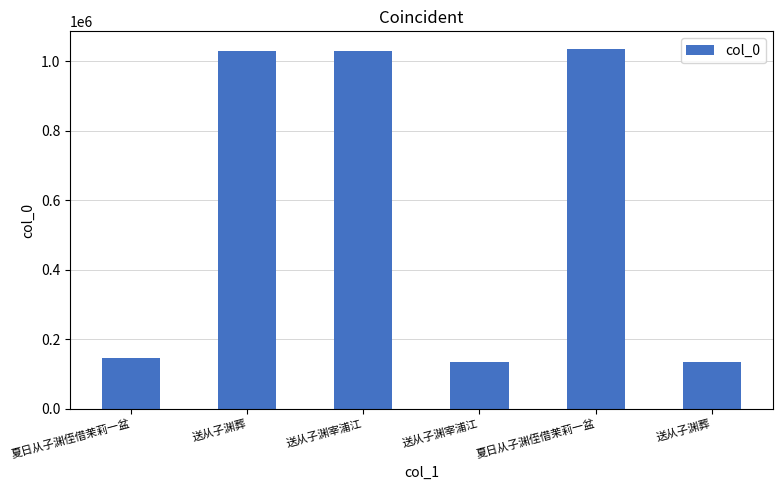

What is the label of the 5th bar from the right?

送从子渊葬